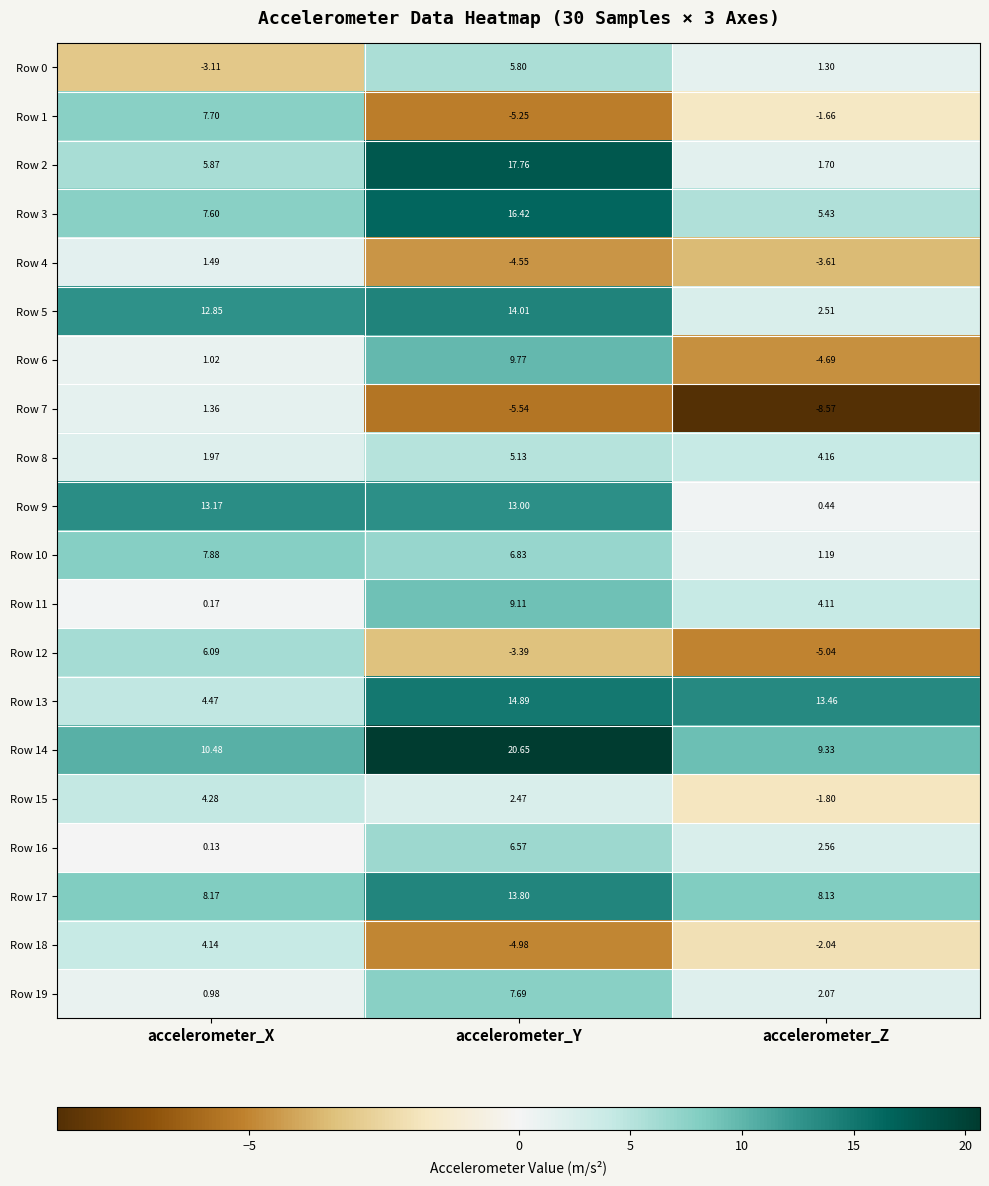

How many values in the Row 10 series are below 6?

1